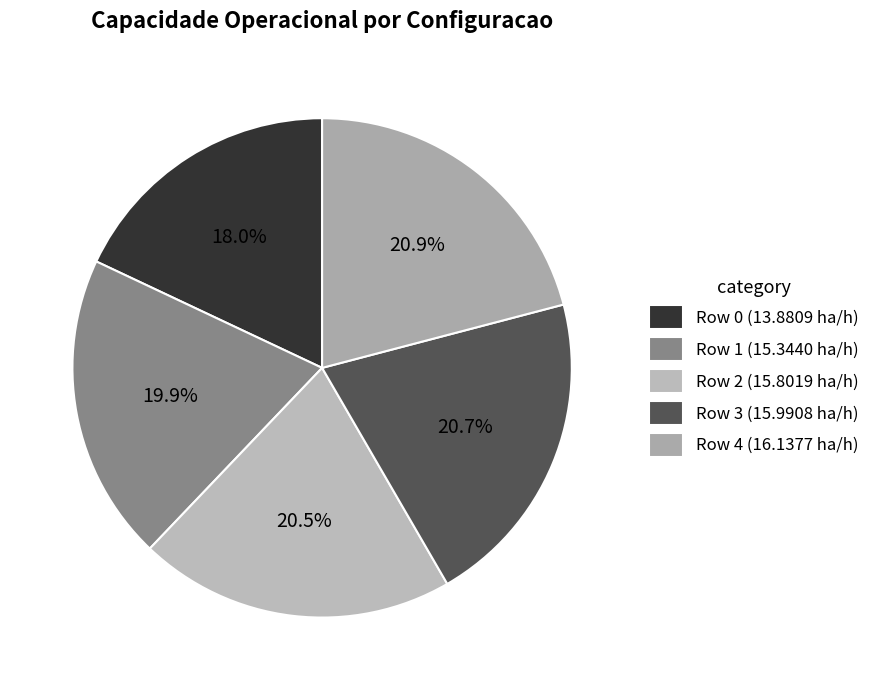

To the nearest percent, what is the difference between the largest and smallest slice percentages?

3%